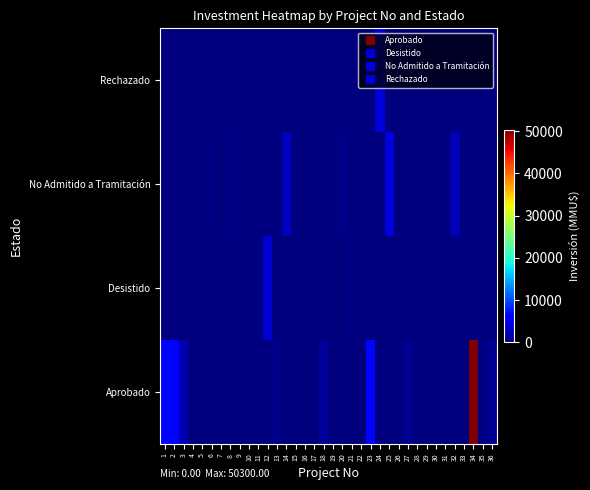

How many categories are shown in the chart?

36